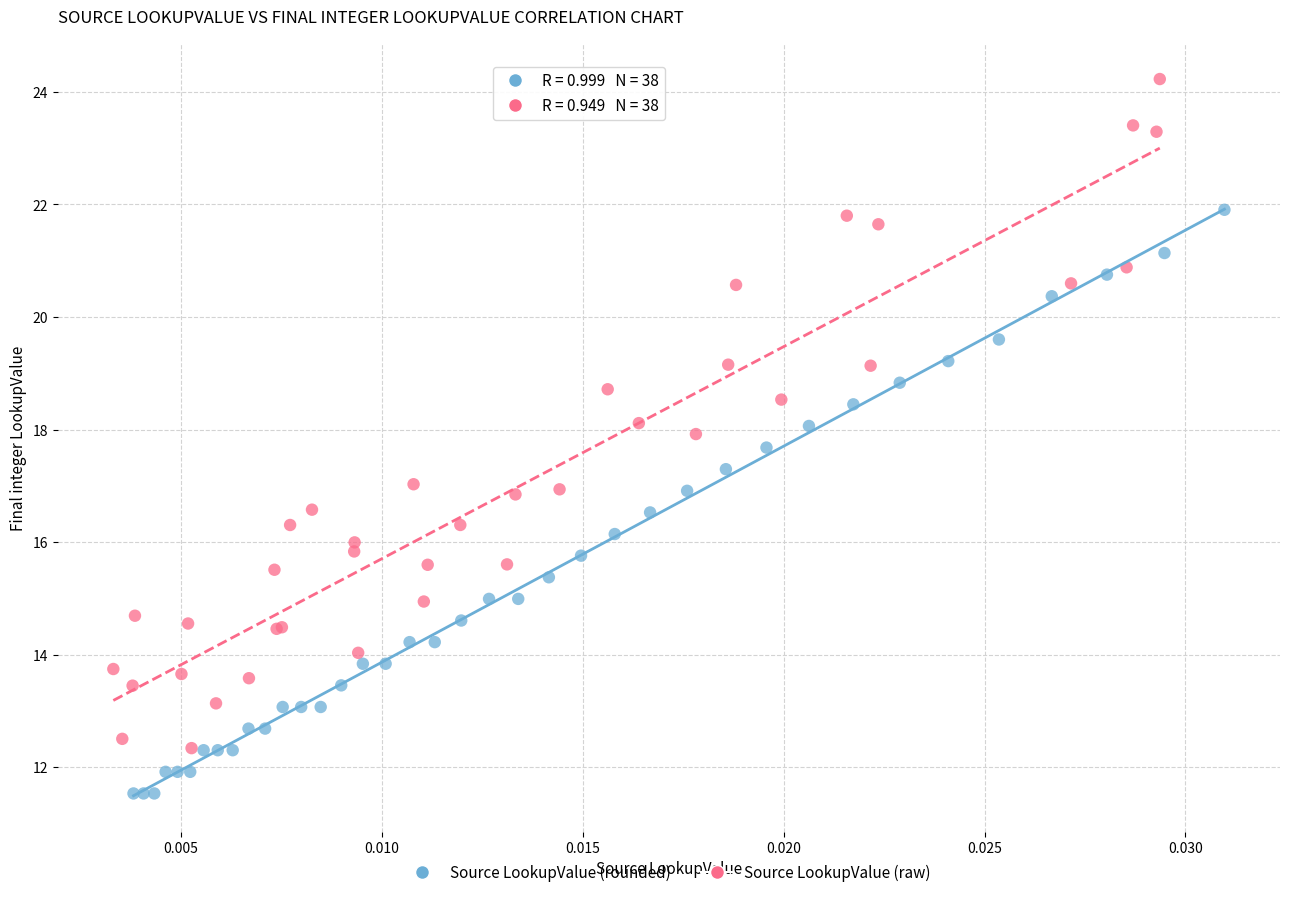

Which series reaches the minimum Y coordinate?

Source LookupValue (rounded)